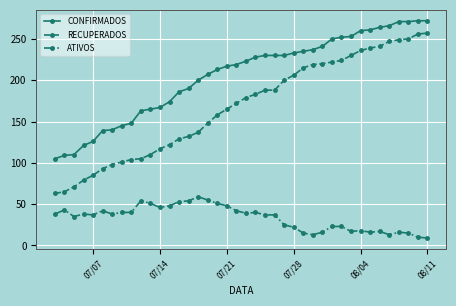

Which series has the largest total across all categories?

CONFIRMADOS